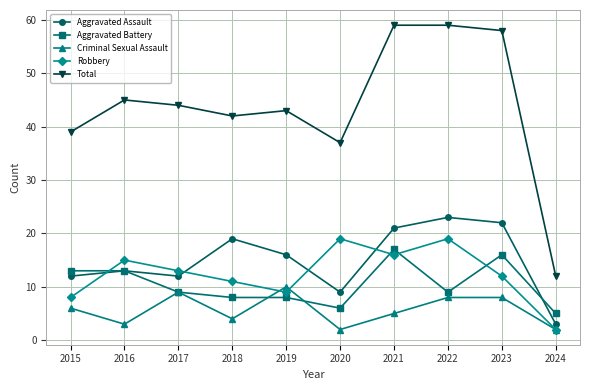

At which category does Aggravated Assault reach its first local valley?

2017